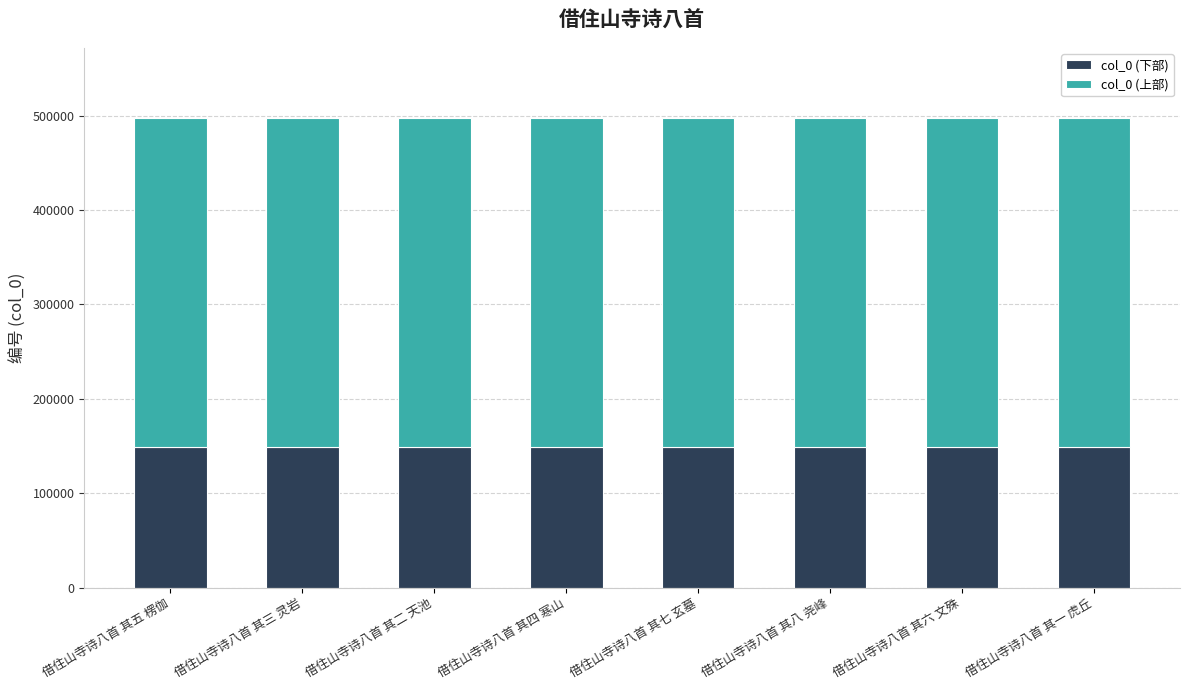

Are the bars grouped side by side (vs. stacked)?

No